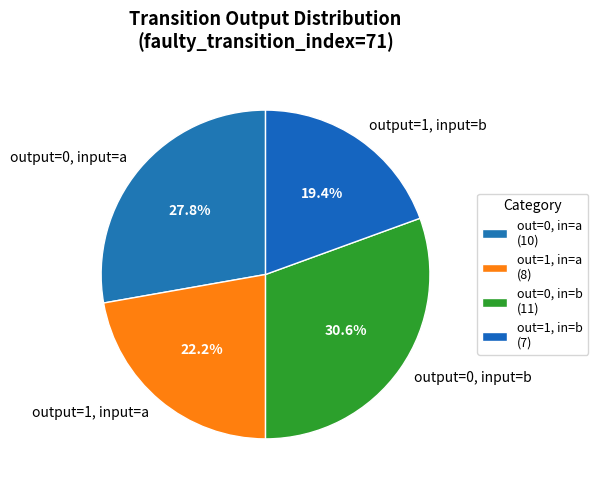

Is there any slice that represents more than half of the pie?

No